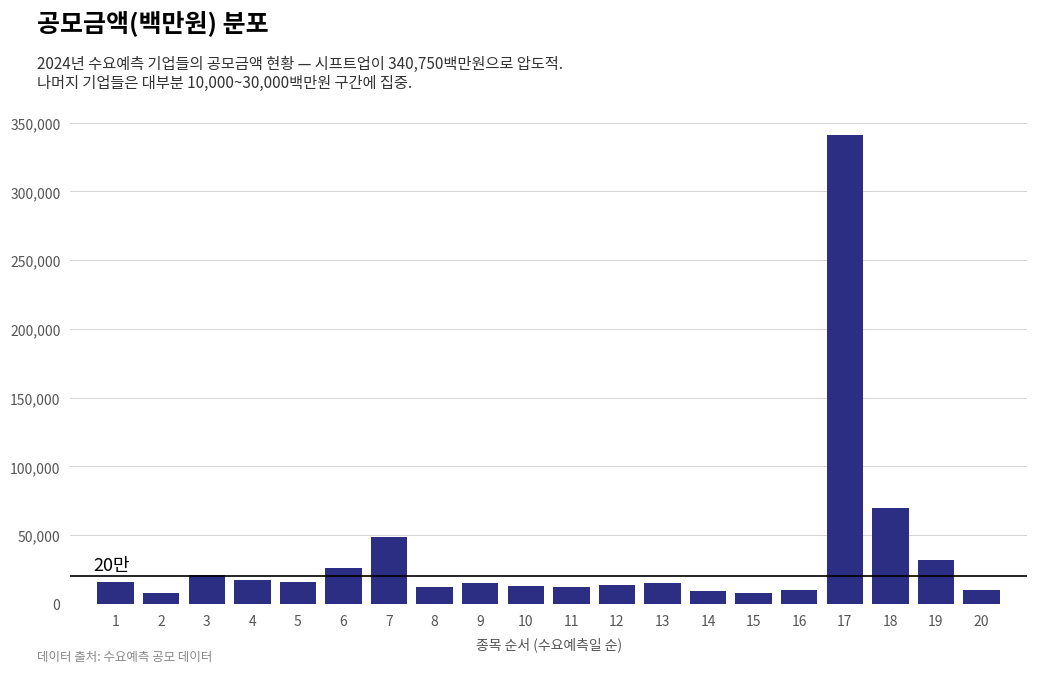

What is the smallest value displayed?

8000